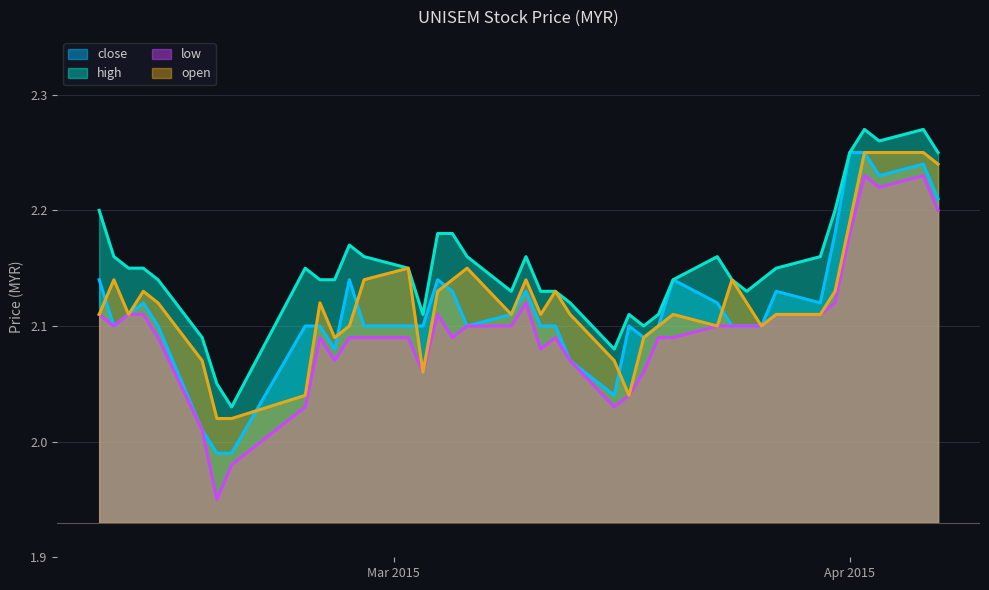

At how many categories does at least one series exceed 2?

40